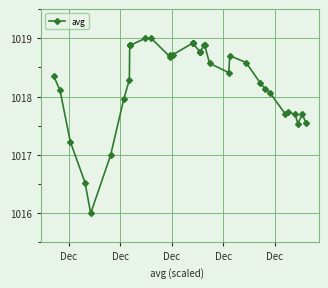

What is the value of the 8th point from the left?

1018.3